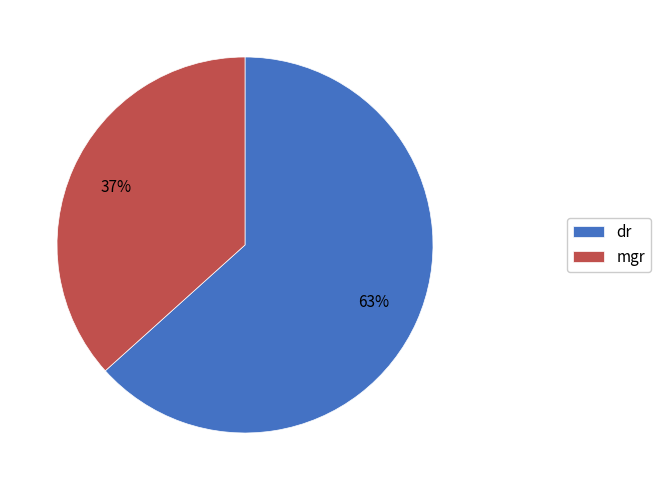

Is the sum of mgr and dr greater than half?

Yes